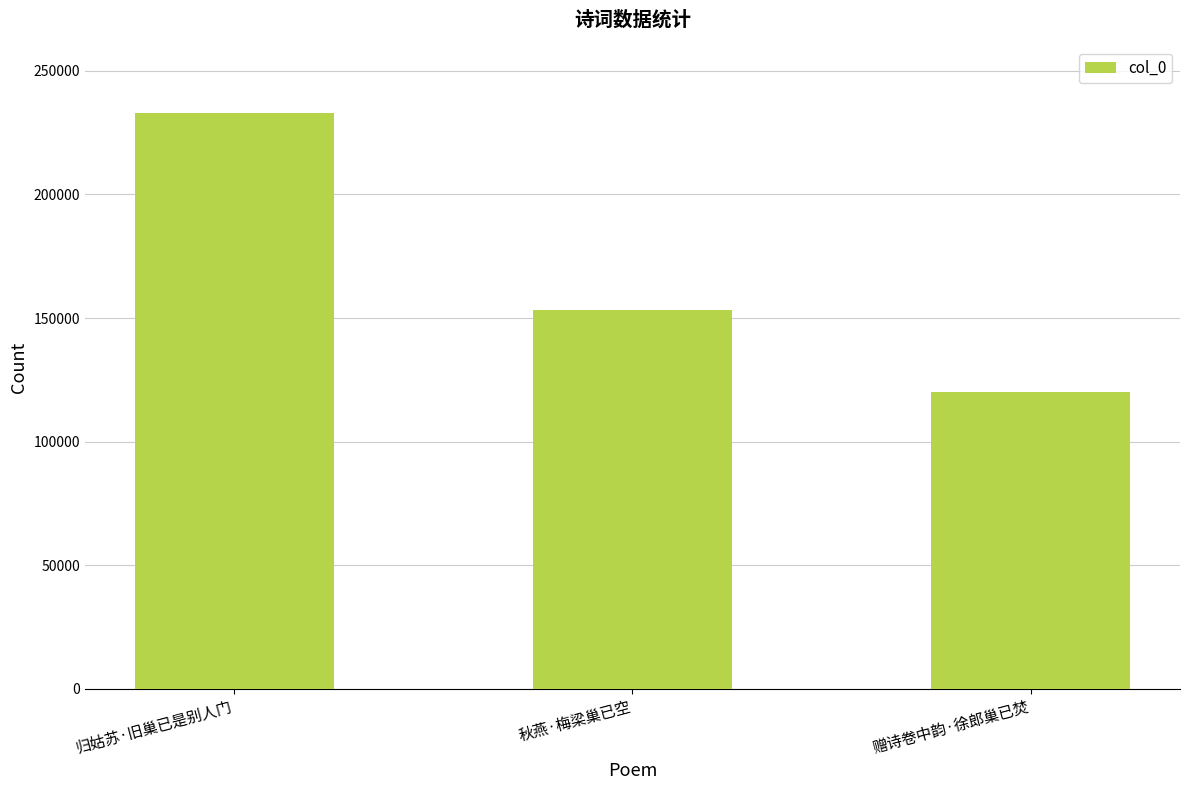

What is the greatest value displayed?

232860